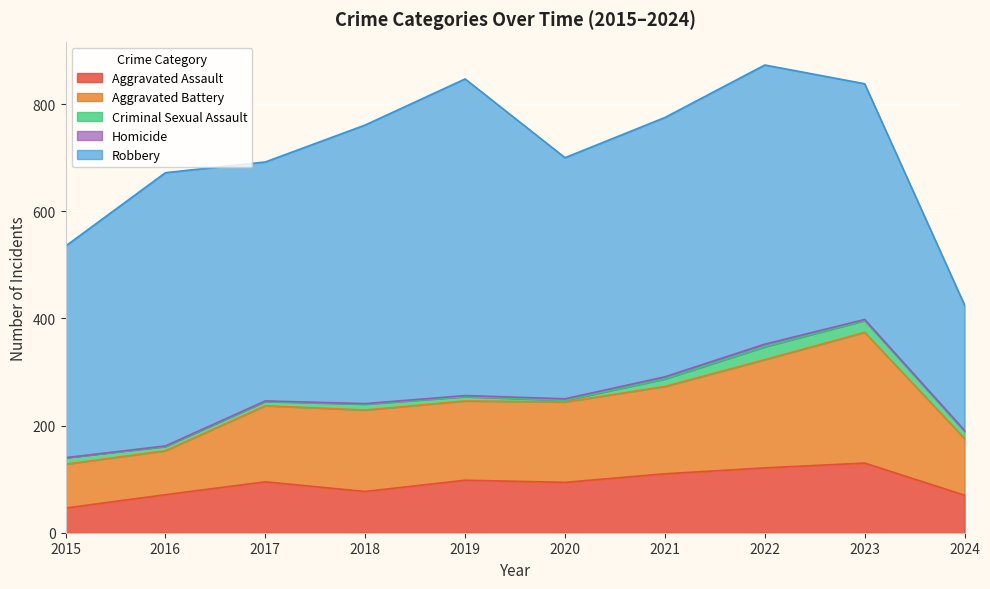

Where is Homicide nearest to the value 2?

2019